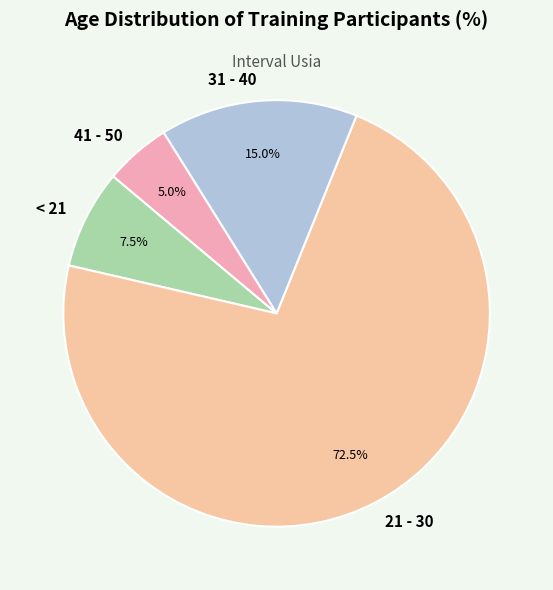

Rank the categories by value from highest to lowest.

21 - 30, 31 - 40, < 21, 41 - 50